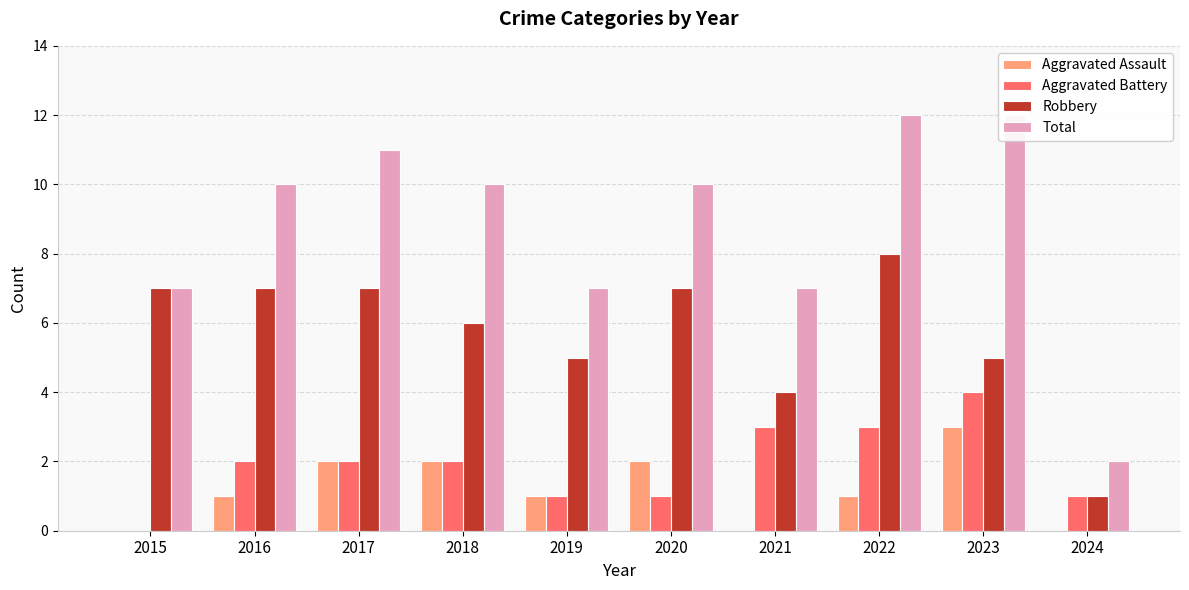

Reading left to right, transcribe all the data shown in this chart.

Aggravated Assault: 2015=0	2016=1	2017=2	2018=2	2019=1	2020=2	2021=0	2022=1	2023=3	2024=0
Aggravated Battery: 2015=0	2016=2	2017=2	2018=2	2019=1	2020=1	2021=3	2022=3	2023=4	2024=1
Robbery: 2015=7	2016=7	2017=7	2018=6	2019=5	2020=7	2021=4	2022=8	2023=5	2024=1
Total: 2015=7	2016=10	2017=11	2018=10	2019=7	2020=10	2021=7	2022=12	2023=12	2024=2